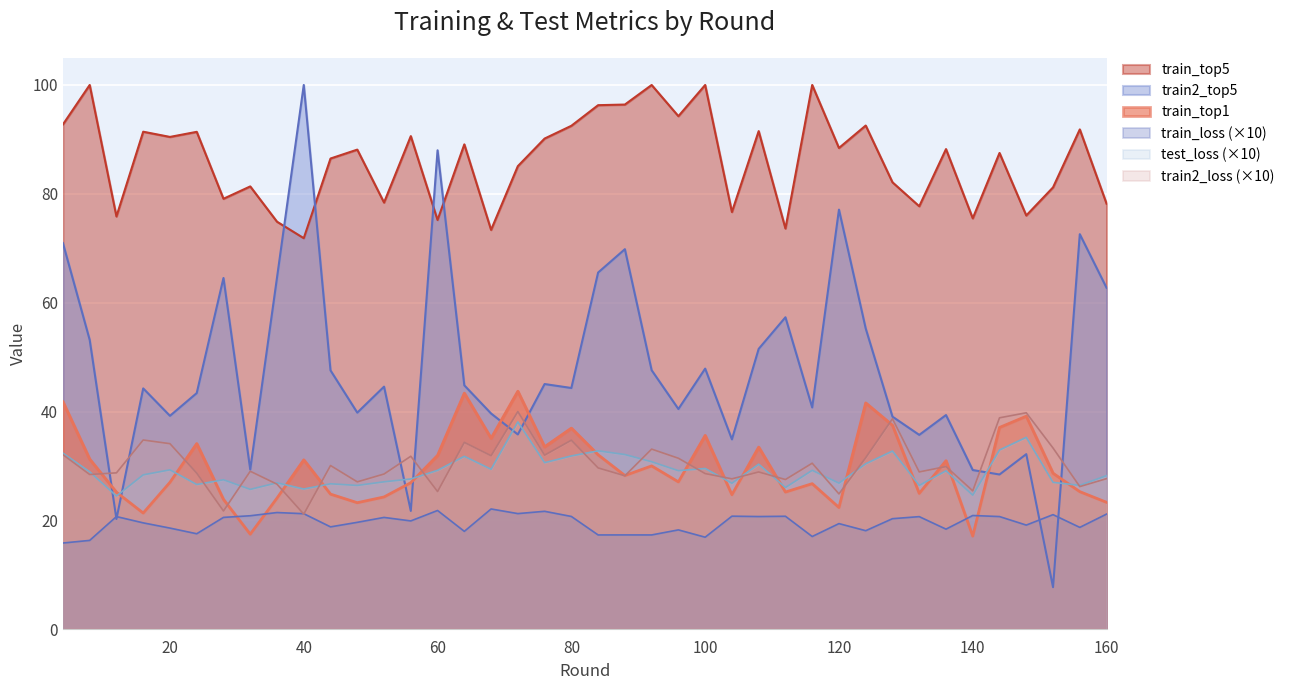

Reading right to left, transcribe all the data shown in this chart.

train_top1: 23.3	25.3	28.7	39.1	37.1	17.1	31.0	25.0	37.5	41.6	22.4	26.8	25.2	33.5	24.7	35.6	27.1	30.0	28.3	32.1	37.0	33.5	43.7	35.1	43.4	32.0	26.9	24.3	23.3	24.8	31.1	24.1	17.5	23.9	34.1	27.0	21.4	25.2	31.3	41.8
train_top5: 78.2	91.8	81.2	76.0	87.5	75.5	88.2	77.7	82.1	92.6	88.4	100.0	73.6	91.5	76.7	100.0	94.3	100.0	96.4	96.3	92.5	90.2	85.1	73.4	89.1	75.2	90.6	78.4	88.1	86.5	71.9	74.9	81.4	79.1	91.4	90.5	91.4	75.9	100.0	92.7
train2_top5: 62.7	72.6	7.7	32.2	28.4	29.3	39.4	35.7	39.1	55.3	77.1	40.8	57.3	51.5	34.9	47.9	40.5	47.6	69.8	65.5	44.3	45.1	35.8	39.6	44.8	88.0	21.8	44.6	39.8	47.6	100.0	64.6	29.4	64.5	43.4	39.2	44.3	20.3	53.2	71.0
train_loss: 21.2	18.7	21.1	19.1	20.7	20.9	18.4	20.7	20.3	18.1	19.4	17.1	20.8	20.7	20.8	16.9	18.3	17.3	17.3	17.3	20.7	21.7	21.3	22.1	18.0	21.8	19.9	20.6	19.7	18.8	21.2	21.5	20.9	20.6	17.6	18.6	19.6	20.7	16.3	15.9
test_loss: 28.2	26.5	27.0	35.3	32.9	24.7	29.1	26.4	32.8	30.4	26.9	29.2	26.1	30.3	26.8	29.6	29.1	30.8	32.1	32.8	31.9	30.6	38.1	29.4	31.8	29.2	27.6	27.1	26.4	26.7	25.8	26.9	25.7	27.5	26.6	29.3	28.4	24.5	28.9	32.4
train2_loss: 27.7	26.2	33.3	39.8	38.9	25.4	29.9	28.9	38.7	31.5	24.9	30.5	27.5	28.9	27.6	28.6	31.4	33.1	28.2	29.7	34.7	32.0	40.0	31.9	34.4	25.3	31.8	28.5	27.1	30.1	21.2	26.7	29.0	21.7	28.7	34.1	34.8	28.7	28.4	32.1